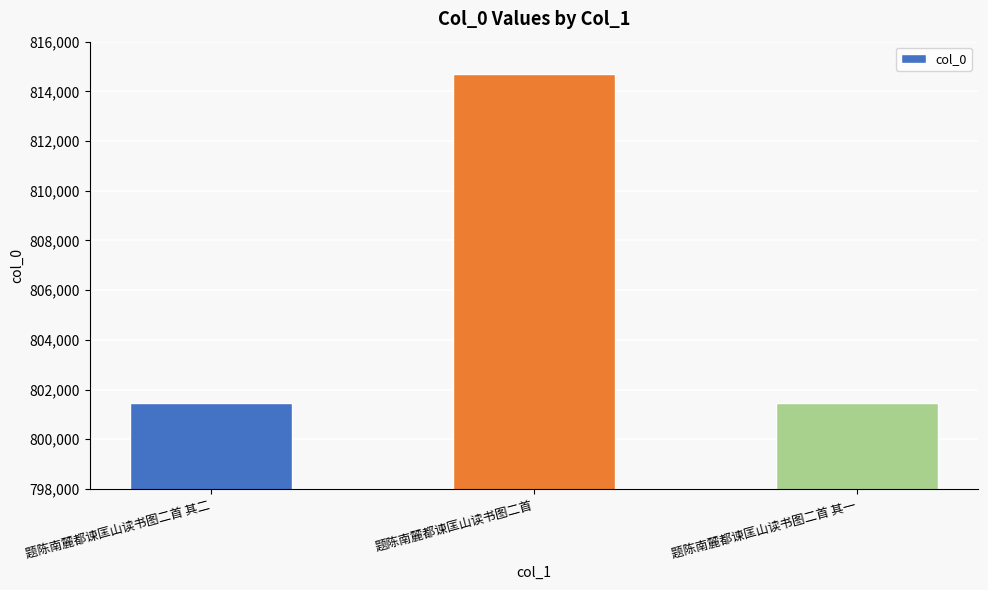

What is the value of the 1st bar from the left?

801476